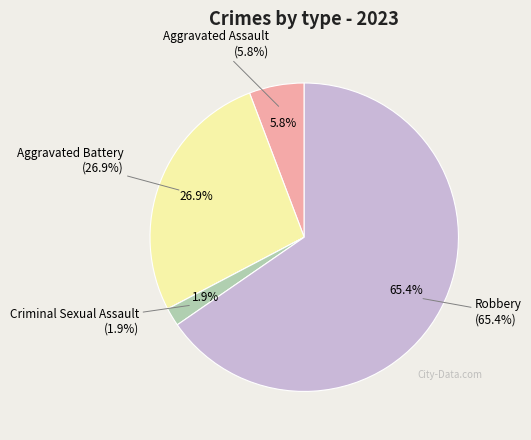

Which has a higher value, Robbery or Aggravated Battery?

Robbery